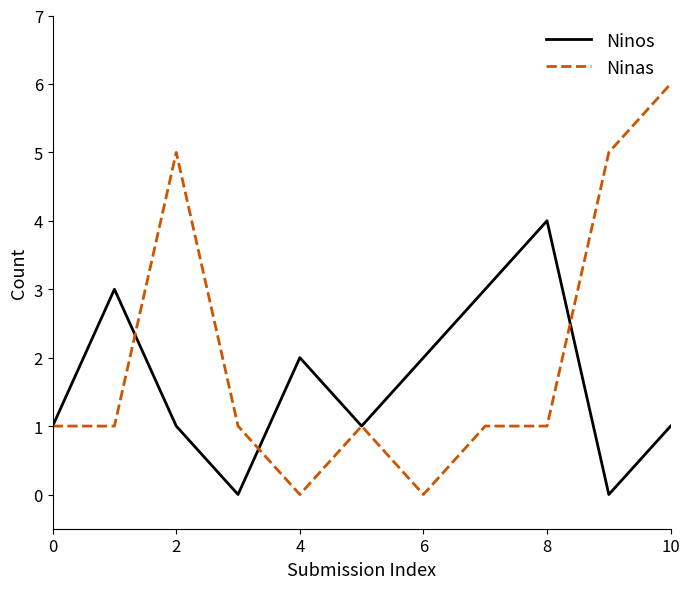

What is the greatest value displayed?

6